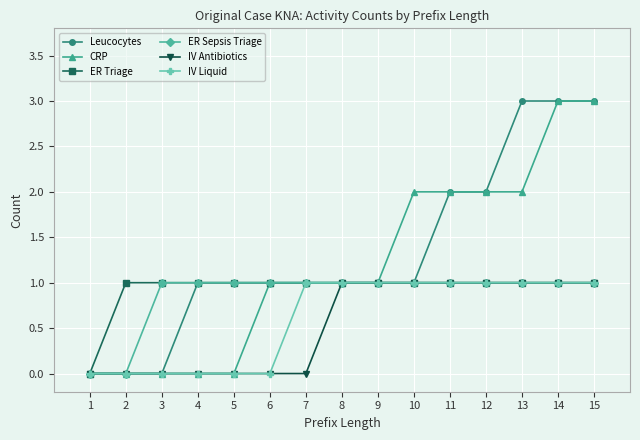

Which series changed the most between 6 and 13?

Leucocytes